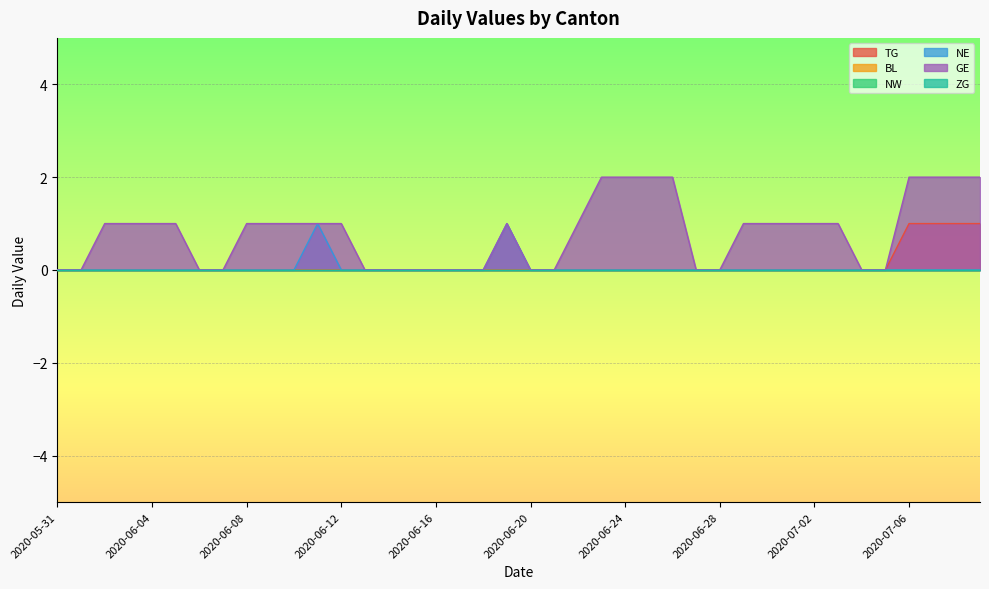

How many GE values are between 0 and 1?

32